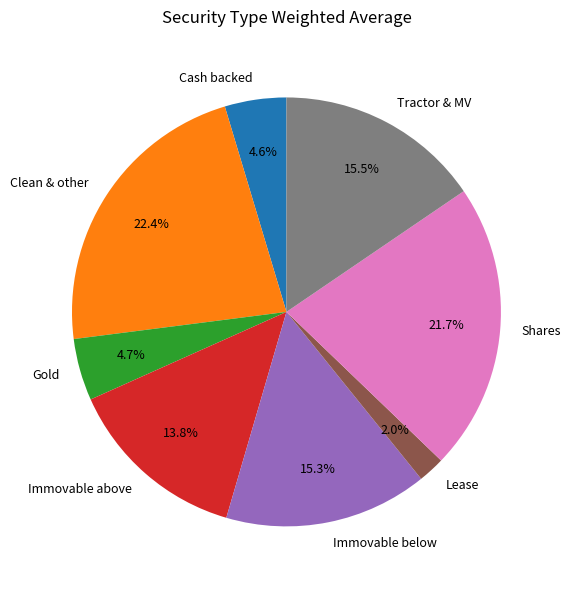

How many segments does this pie chart have?

8